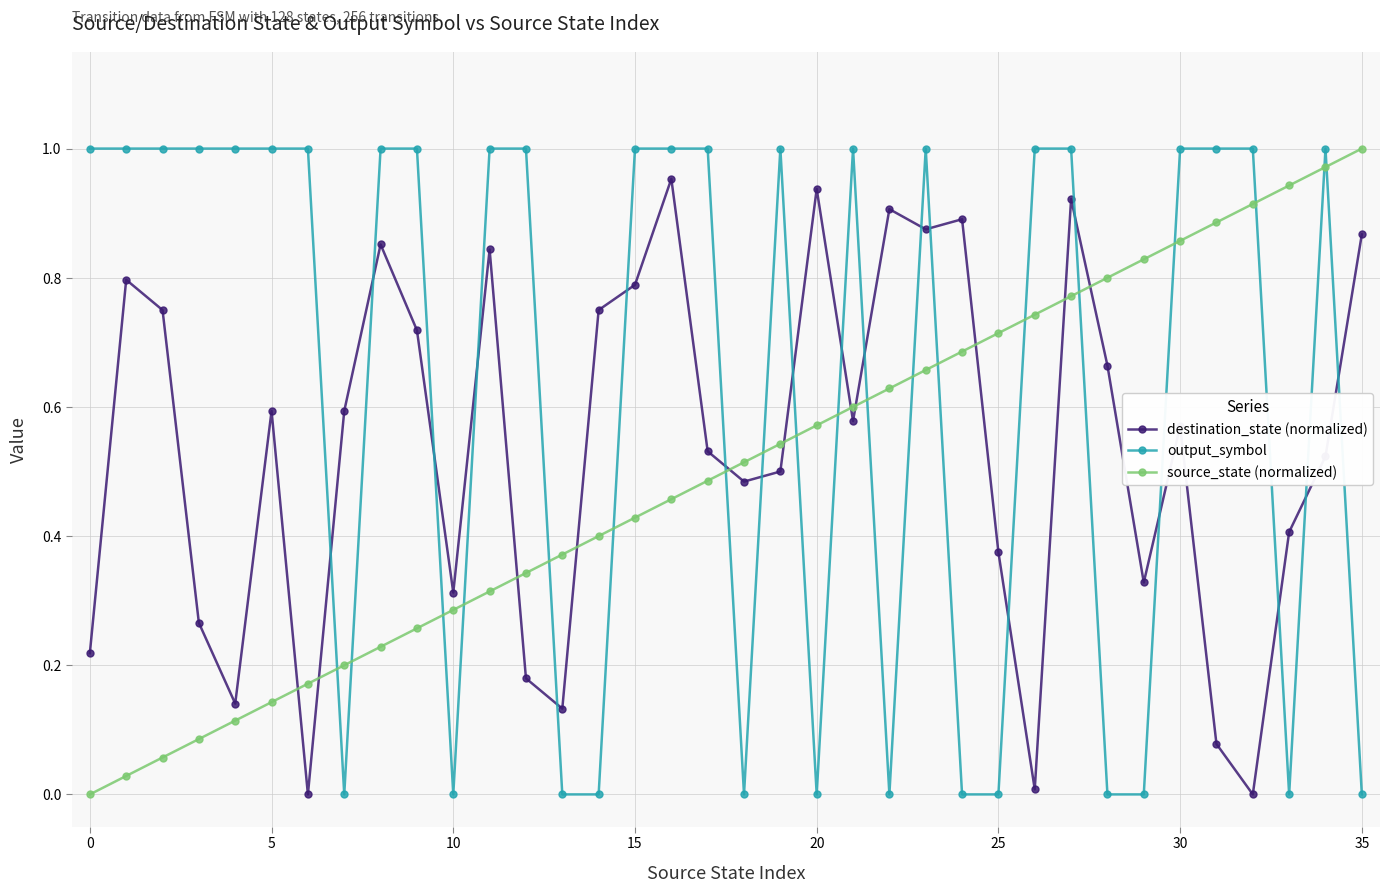

What is the sum of all output_symbol values?

23.0